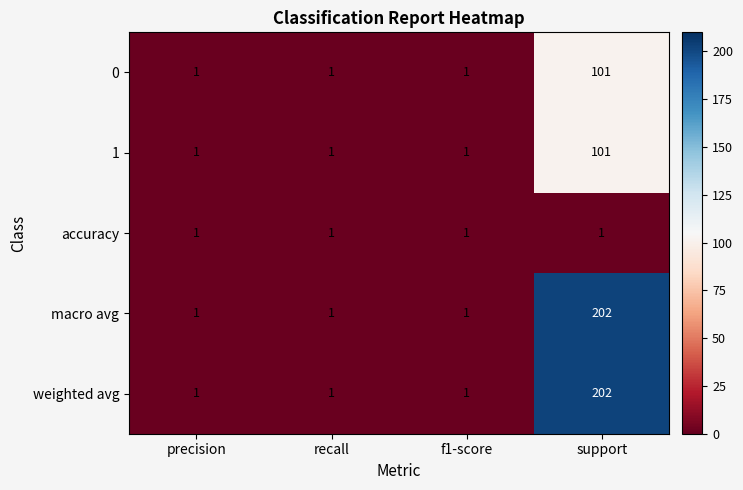

Is it true that 0 equals 142 at support?

False